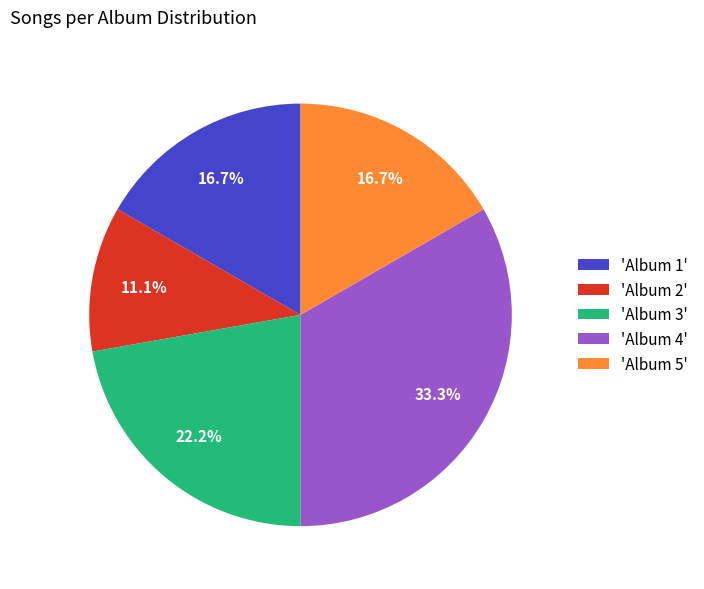

Is 'Album 3' the majority of the pie?

No